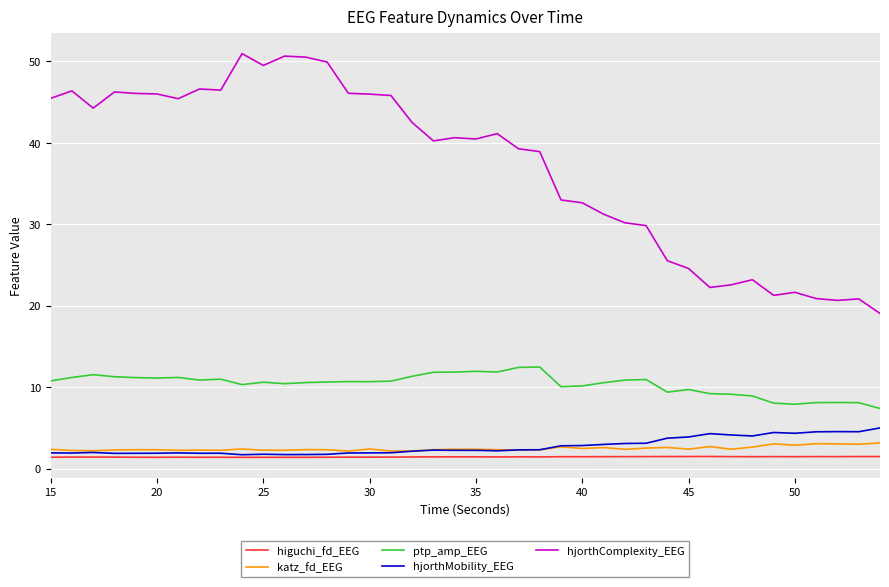

True or false: katz_fd_EEG and hjorthComplexity_EEG cross at least once.

False